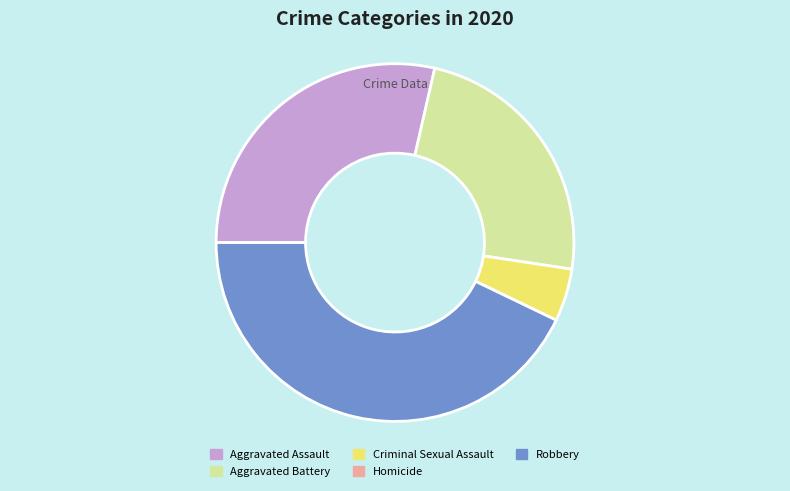

Do Aggravated Battery and Criminal Sexual Assault together represent more than half of the pie?

No